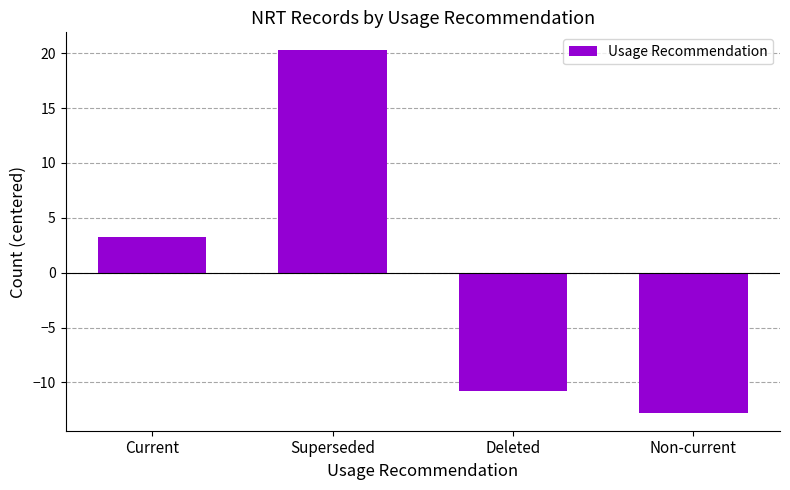

What is the difference between the values at Current and Superseded?

17.0